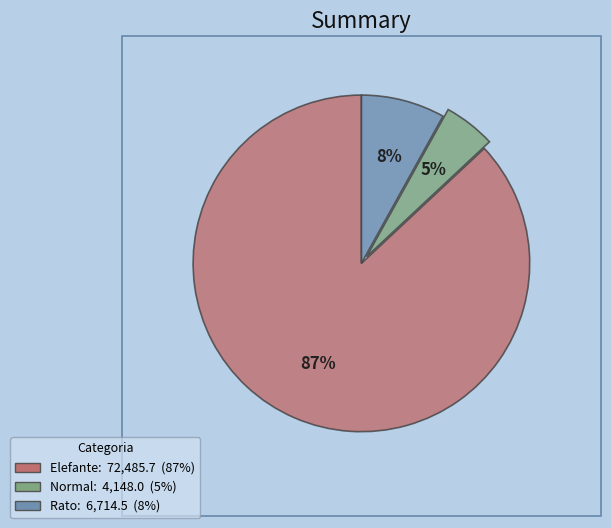

Is it true that Normal is 5% of the pie?

True